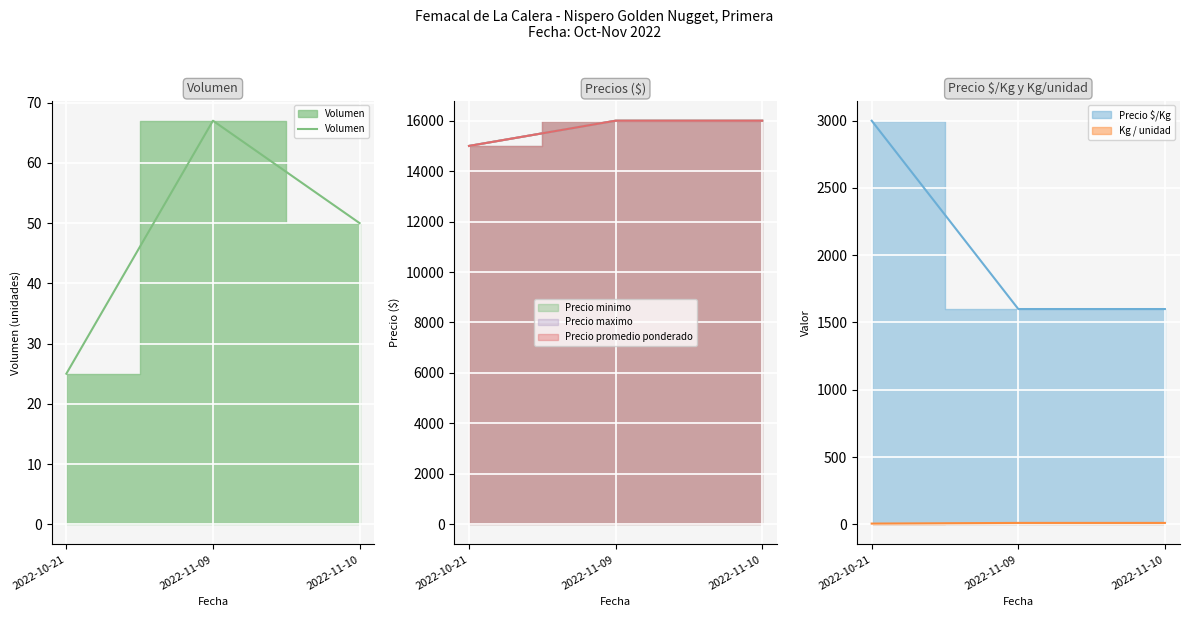

List the labels in order of value, smallest first.

2022-10-21, 2022-11-10, 2022-11-09